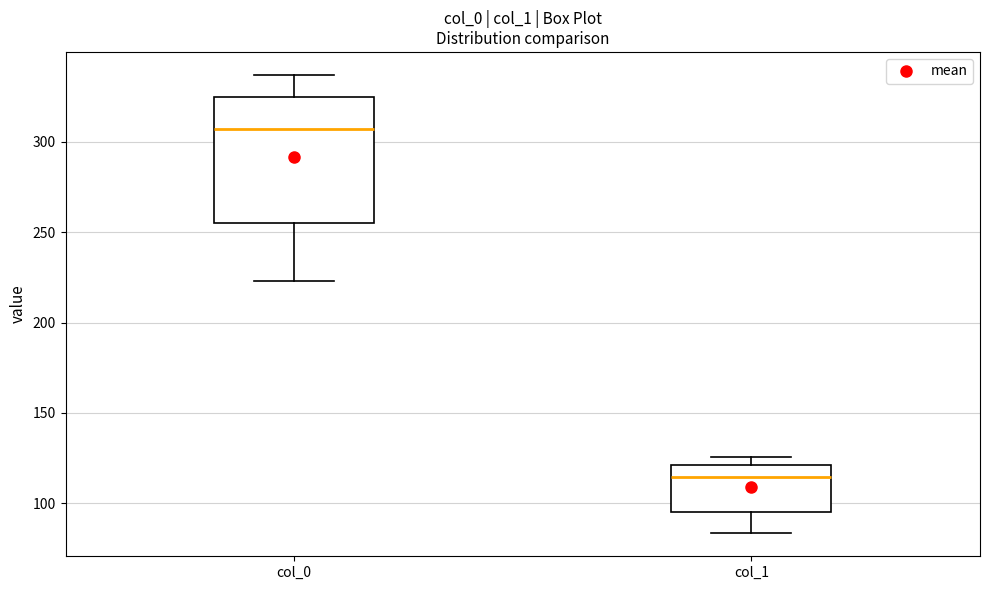

Reading left to right, transcribe this box plot: for each box, give where its median line is, the range the box spans, and where its two whiskers end, as read against the y-axis. The values are not printed on the chart, so give them approximately, as read against the axis.

col_0: median 305, box 255 to 325, whiskers 225 to 335
col_1: median 115, box 95 to 120, whiskers 85 to 125